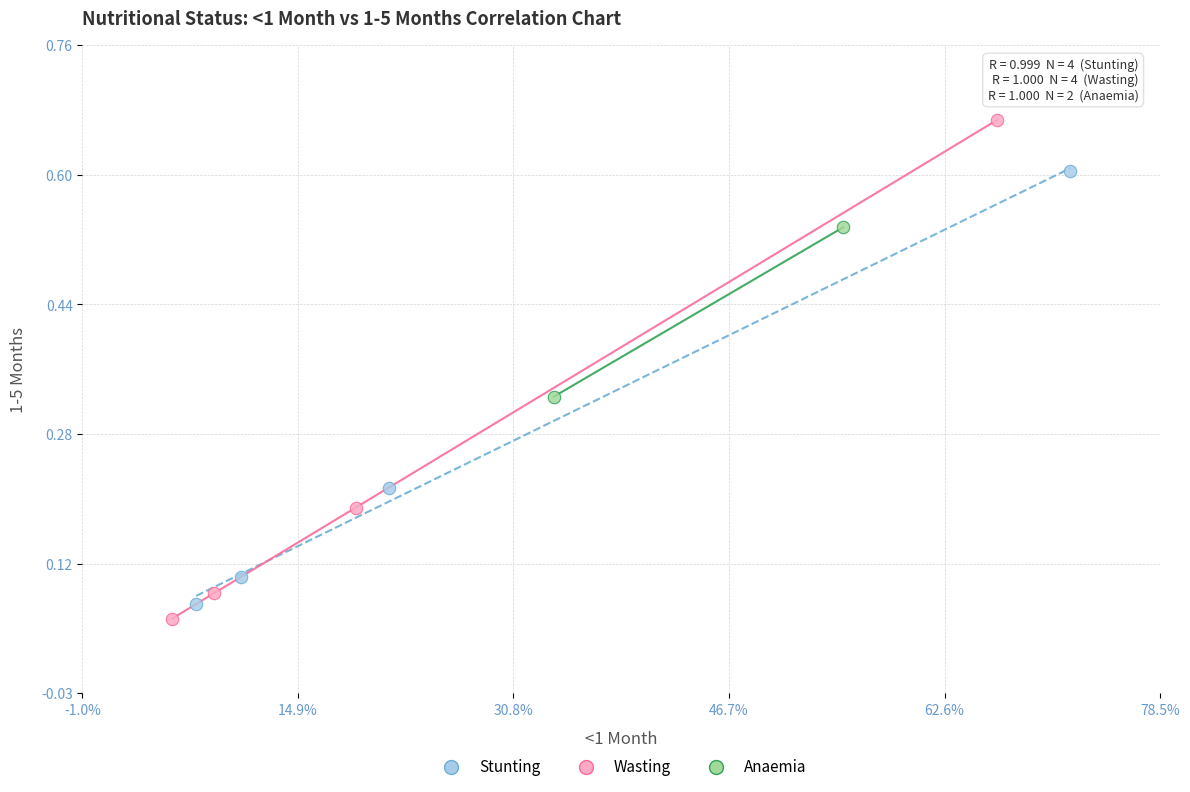

What are all the series names shown in the legend?

Stunting, Wasting, Anaemia